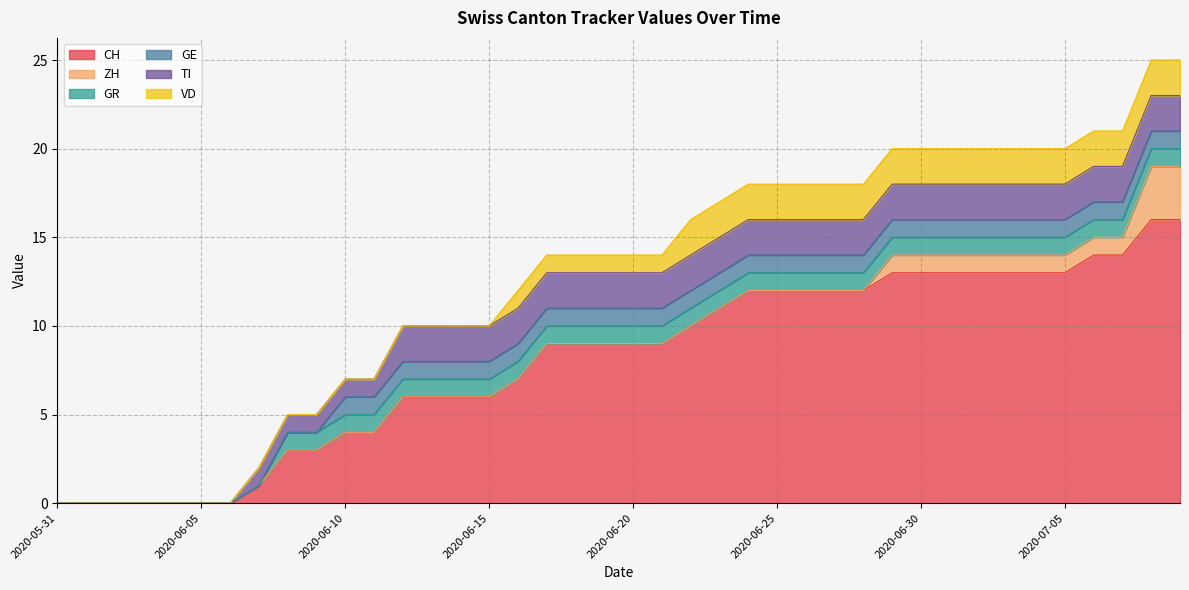

The value of TI at 2020-07-01 is 2. True or false?

True